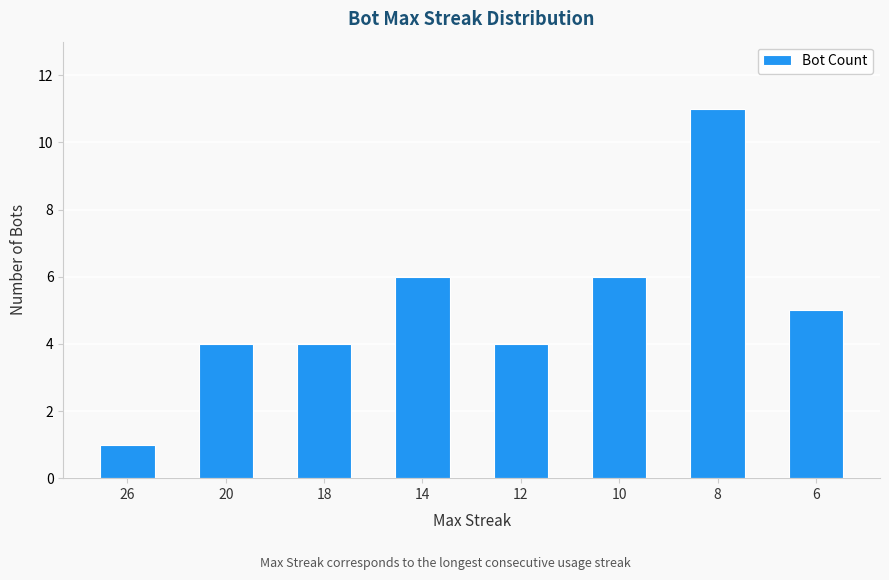

What is the difference between the maximum and minimum values?

10